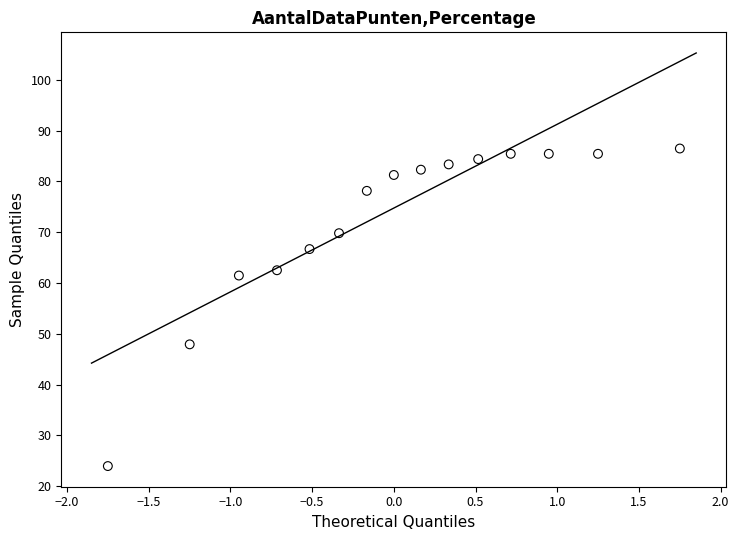

What is the range of Y values (max minus min)?

62.5